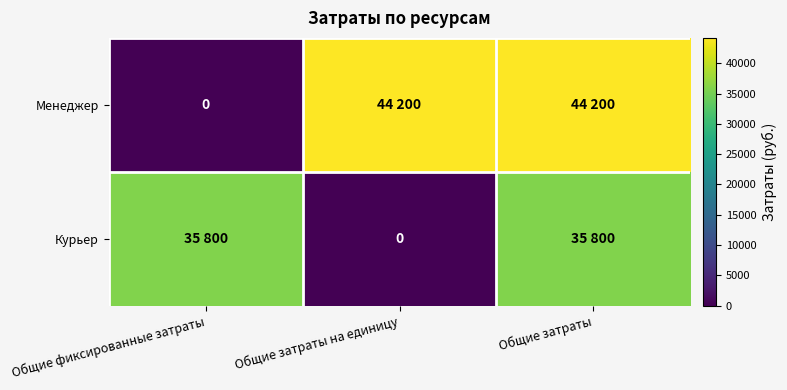

Count the number of categories in the chart.

3